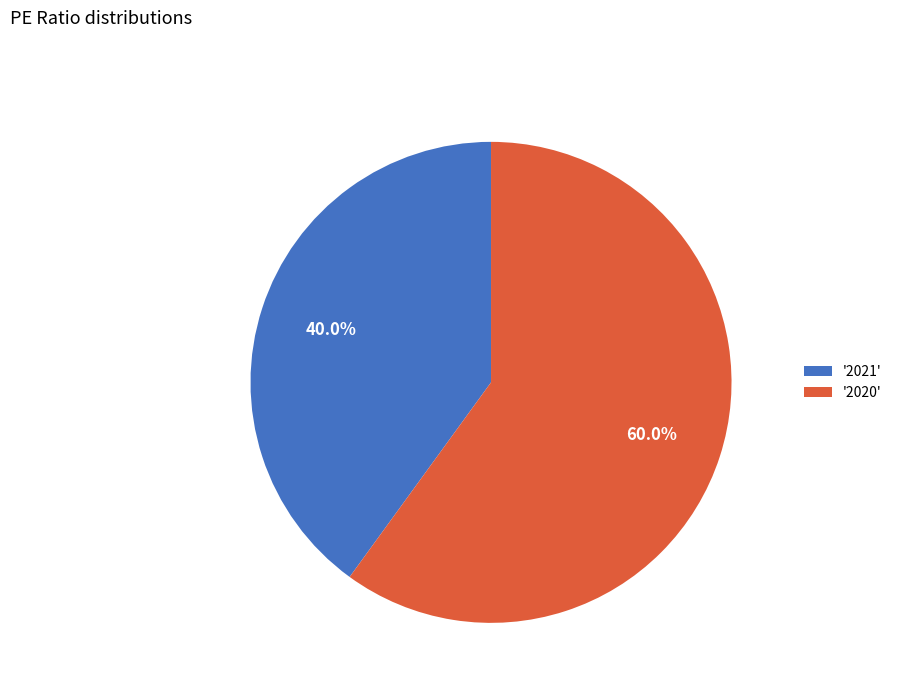

Rank the categories by value from lowest to highest.

'2021', '2020'